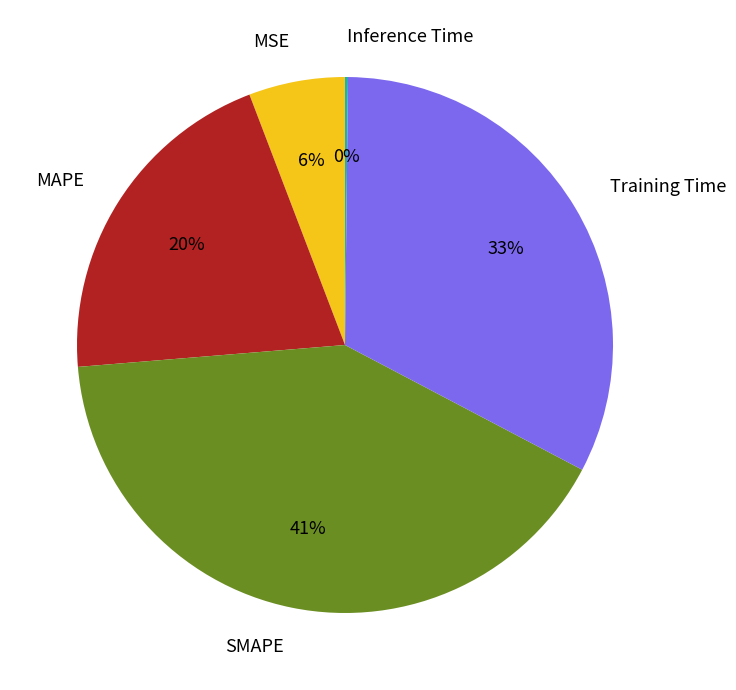

Combined, do SMAPE and MAPE account for over 50%?

Yes